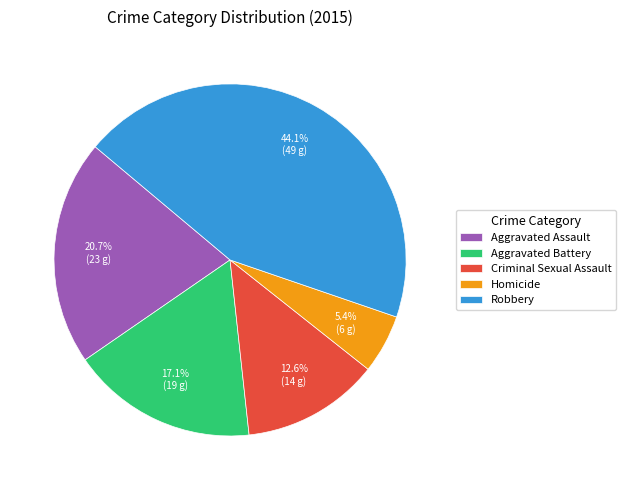

Is it true that Homicide is 5% of the pie?

True